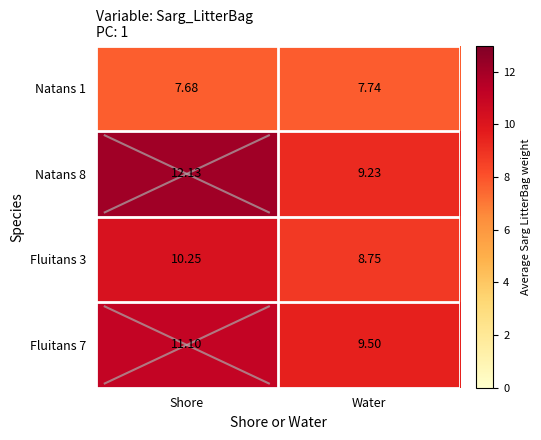

At which label is Fluitans 3 closest to 9?

Water